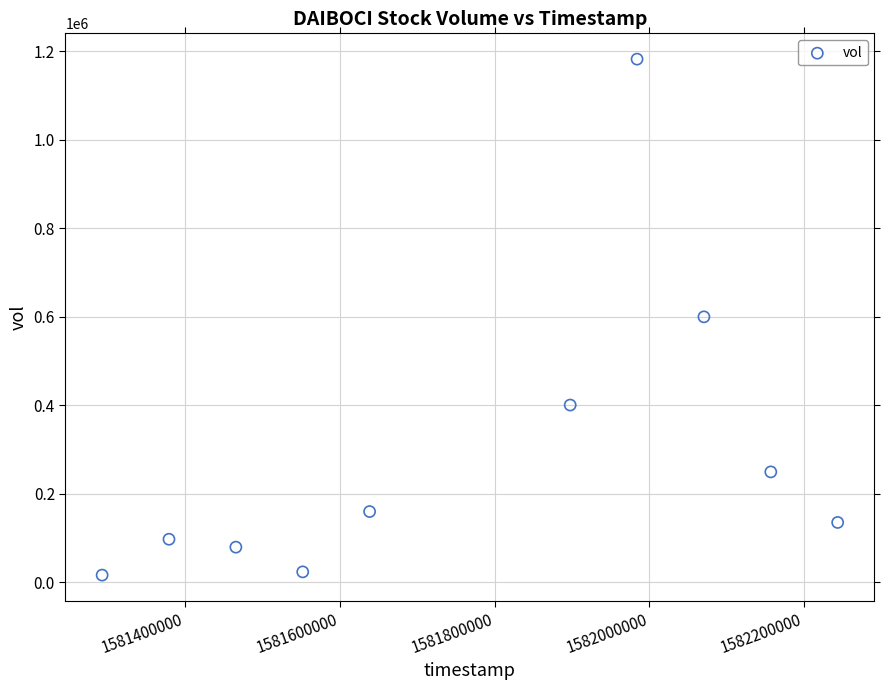

What is the range of X values (max minus min)?

950400